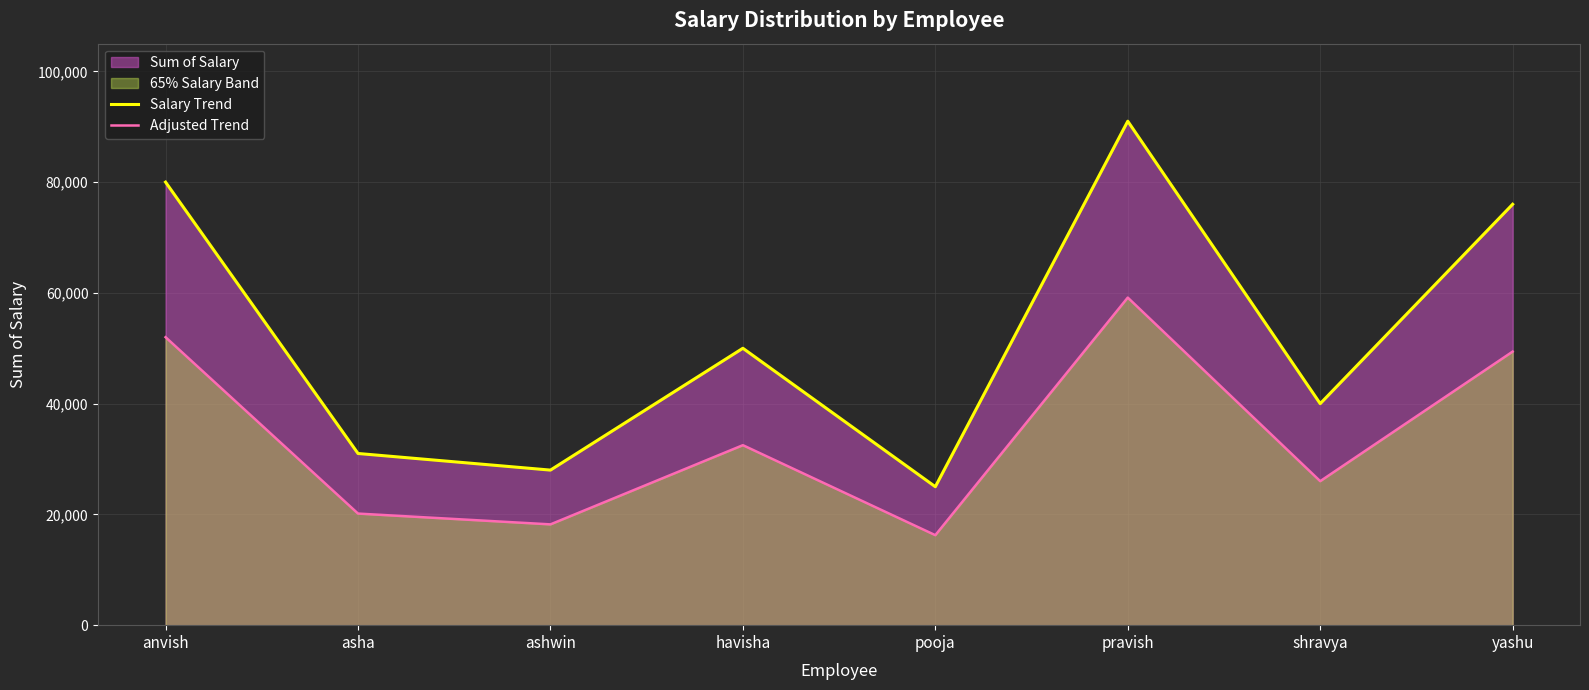

How many interior local peaks does the Salary Trend series have?

2